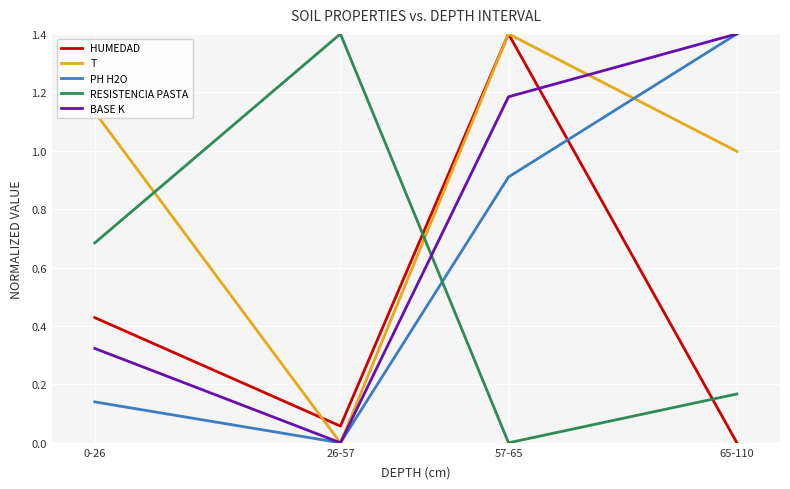

What is the sum of all HUMEDAD values?

1.9